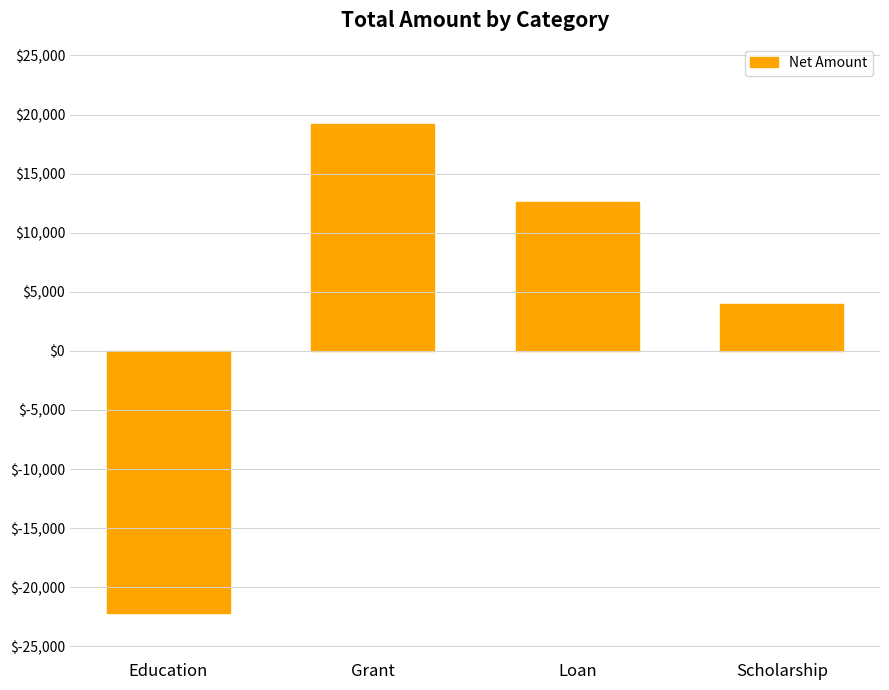

List the labels in order of value, largest first.

Grant, Loan, Scholarship, Education